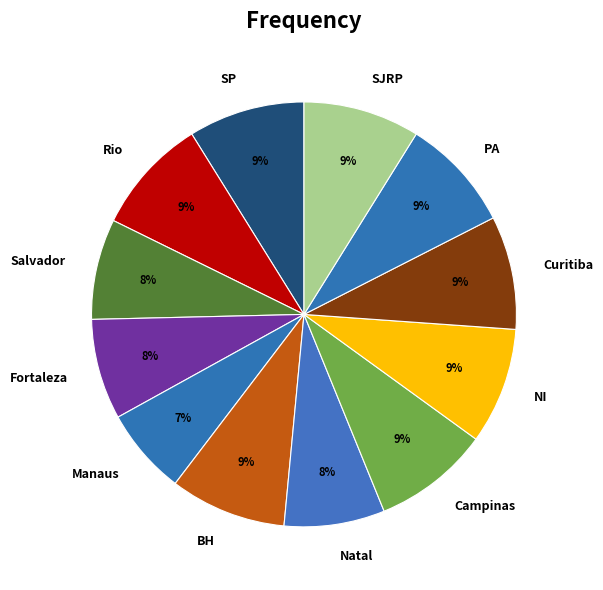

Is it true that Campinas is 23% of the pie?

False